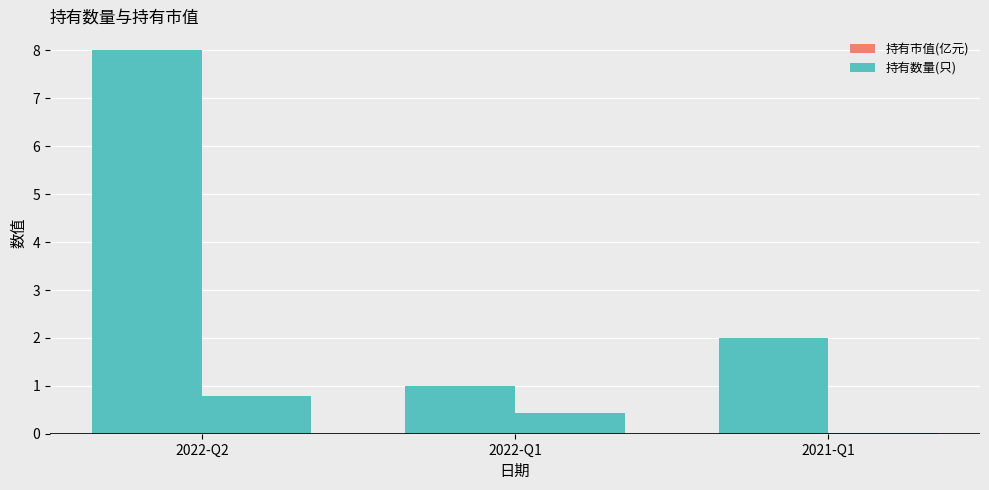

What is the spread (max minus min) of values at 2022-Q1?

0.6